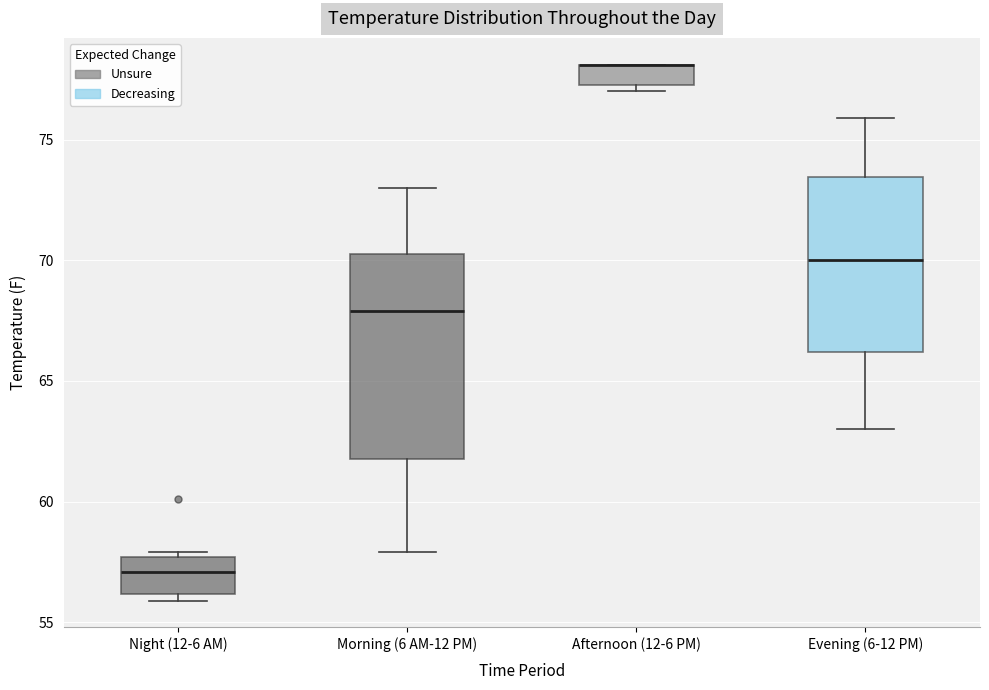

Reading left to right, read every box against the y-axis: the position of its median line, the range the box covers, and the ends of its whiskers. The values are not printed on the chart, so give them approximately, as read against the axis.

Night (12-6 AM): median 57.0, box 56.0 to 57.5, whiskers 56.0 (just below the box's lower edge) to 58.0
Morning (6 AM-12 PM): median 68.0, box 62.0 to 70.5, whiskers 58.0 to 73.0
Afternoon (12-6 PM): median 78.0 (drawn on the box's upper edge), box 77.5 to 78.0, whiskers 77.0 to 78.0
Evening (6-12 PM): median 70.0, box 66.0 to 73.5, whiskers 63.0 to 76.0